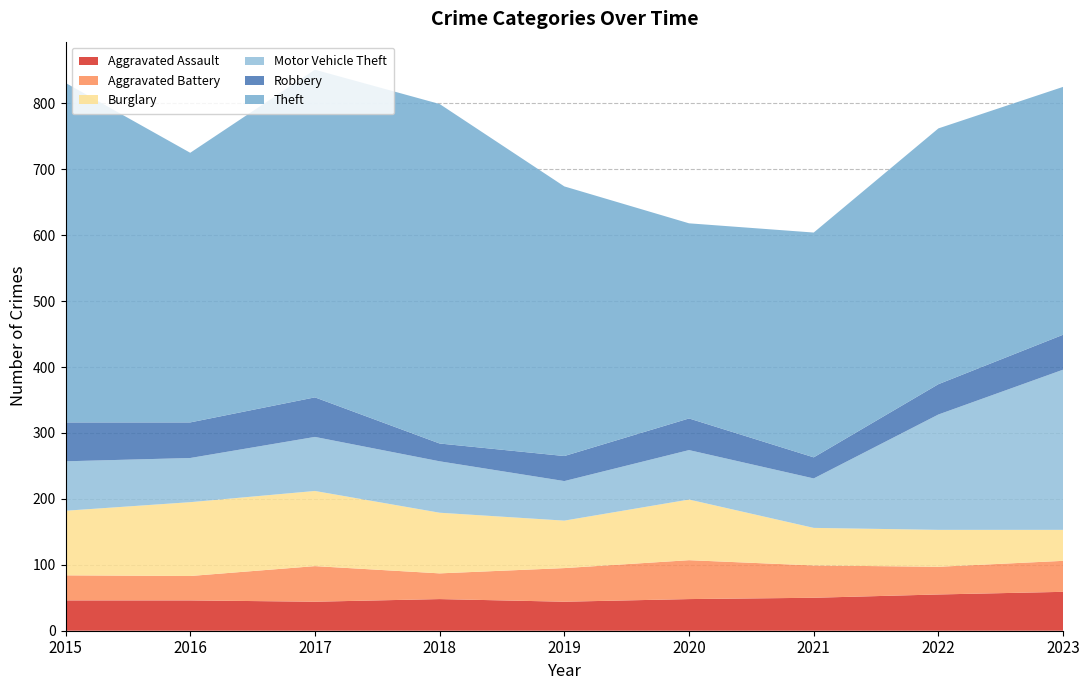

Reading left to right, list all the values displayed in this chart.

Aggravated Assault: 2015=46	2016=46	2017=44	2018=48	2019=44	2020=48	2021=50	2022=55	2023=59
Aggravated Battery: 2015=38	2016=37	2017=54	2018=39	2019=51	2020=59	2021=49	2022=42	2023=47
Burglary: 2015=98	2016=112	2017=114	2018=92	2019=72	2020=92	2021=57	2022=56	2023=47
Motor Vehicle Theft: 2015=75	2016=67	2017=82	2018=78	2019=60	2020=75	2021=75	2022=175	2023=243
Robbery: 2015=59	2016=54	2017=60	2018=27	2019=38	2020=48	2021=32	2022=46	2023=53
Theft: 2015=515	2016=409	2017=497	2018=515	2019=409	2020=296	2021=341	2022=388	2023=376